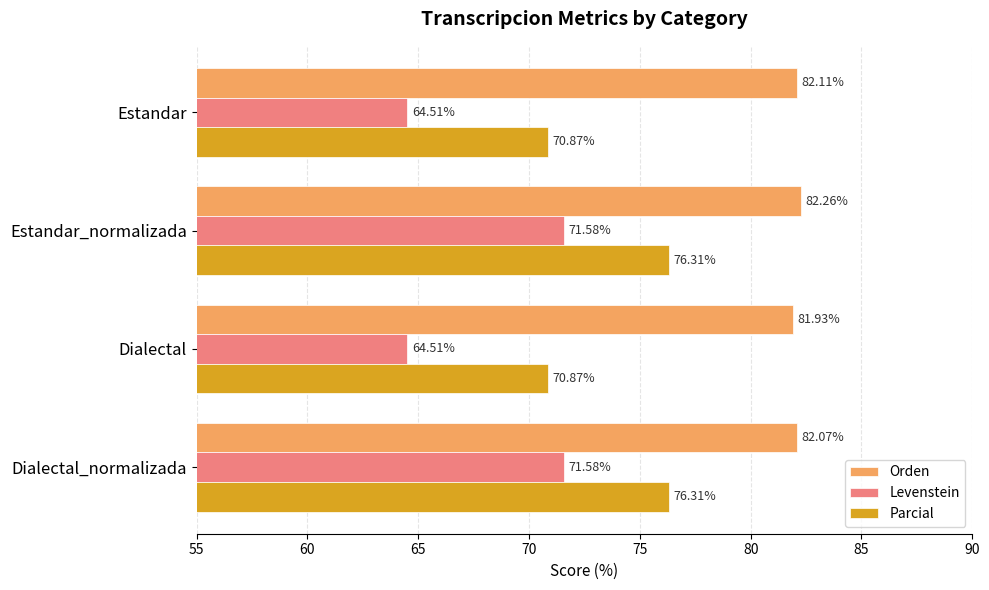

List the labels in order of Orden value, smallest first.

Dialectal, Dialectal_normalizada, Estandar, Estandar_normalizada